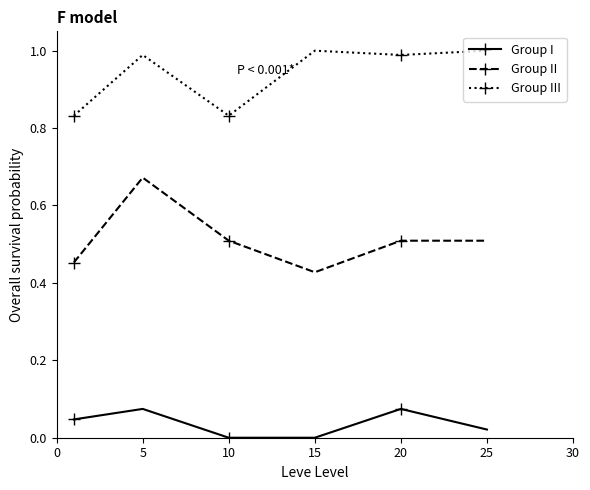

True or false: Group I and Group III intersect in this chart.

False